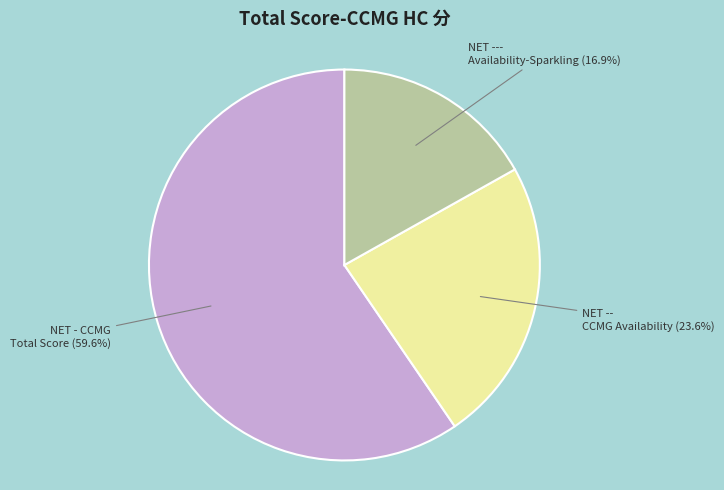

Between NET - CCMG Total Score and NET -- CCMG Availability, which is larger?

NET - CCMG Total Score